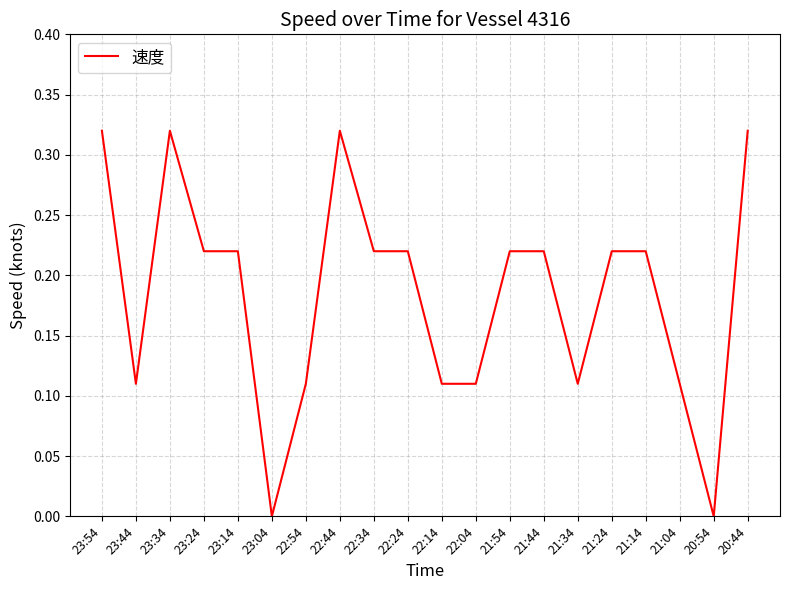

The chart shows a value of 0.3 at 22:24. True or false?

False